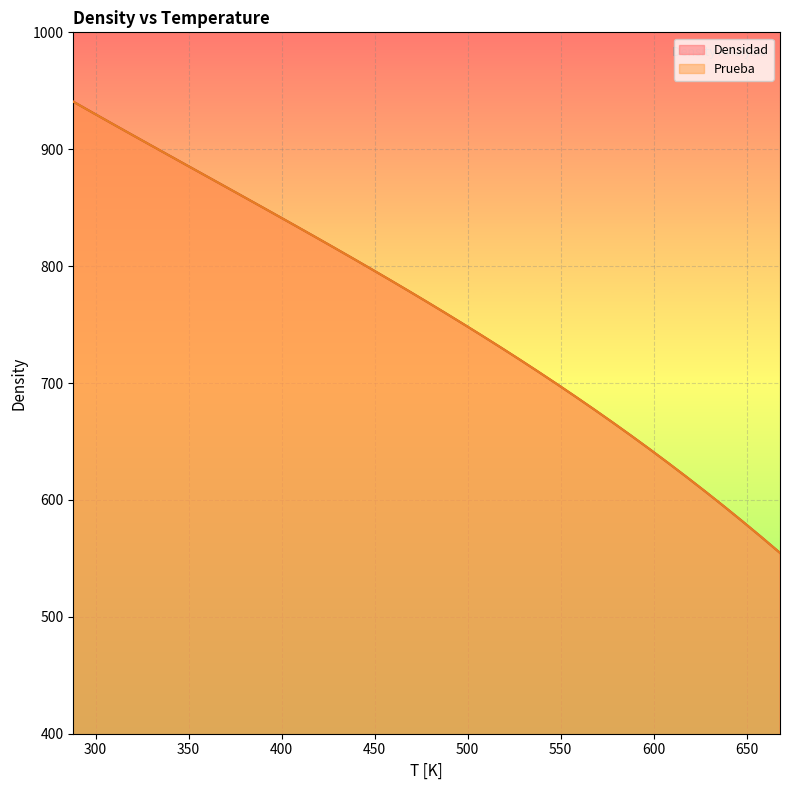

True or false: Densidad and Prueba intersect in this chart.

False